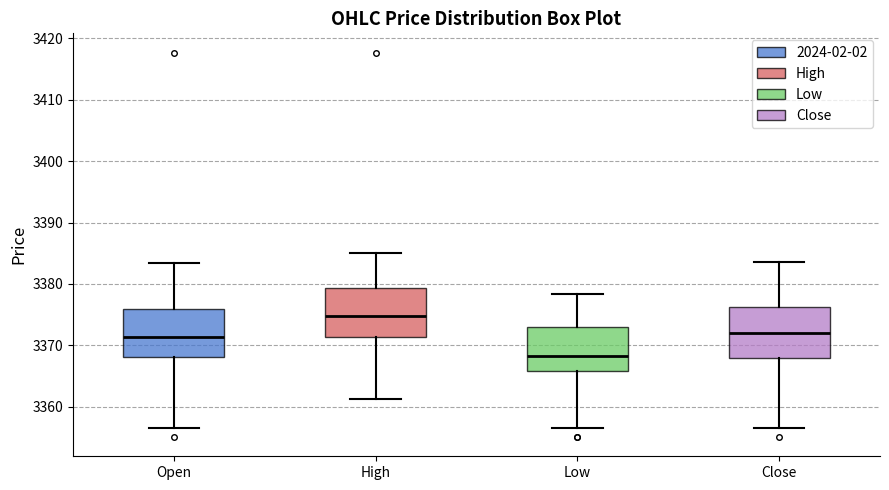

Reading left to right, read every box against the y-axis: the position of its median line, the range the box covers, and the ends of its whiskers. The values are not printed on the chart, so give them approximately, as read against the axis.

Open: median 3371, box 3368 to 3376, whiskers 3357 to 3383
High: median 3375, box 3371 to 3379, whiskers 3361 to 3385
Low: median 3368, box 3366 to 3373, whiskers 3357 to 3378
Close: median 3372, box 3368 to 3376, whiskers 3357 to 3384